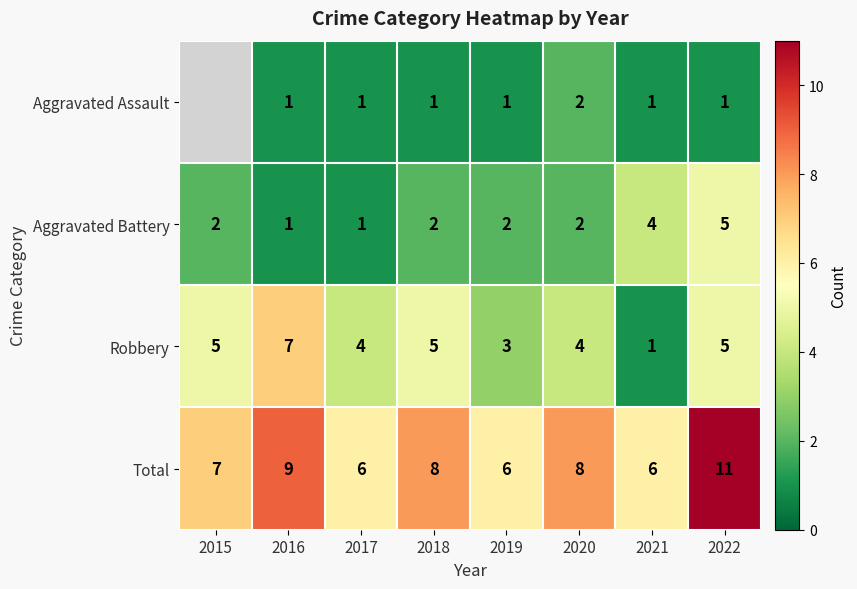

Count the number of categories in the chart.

8